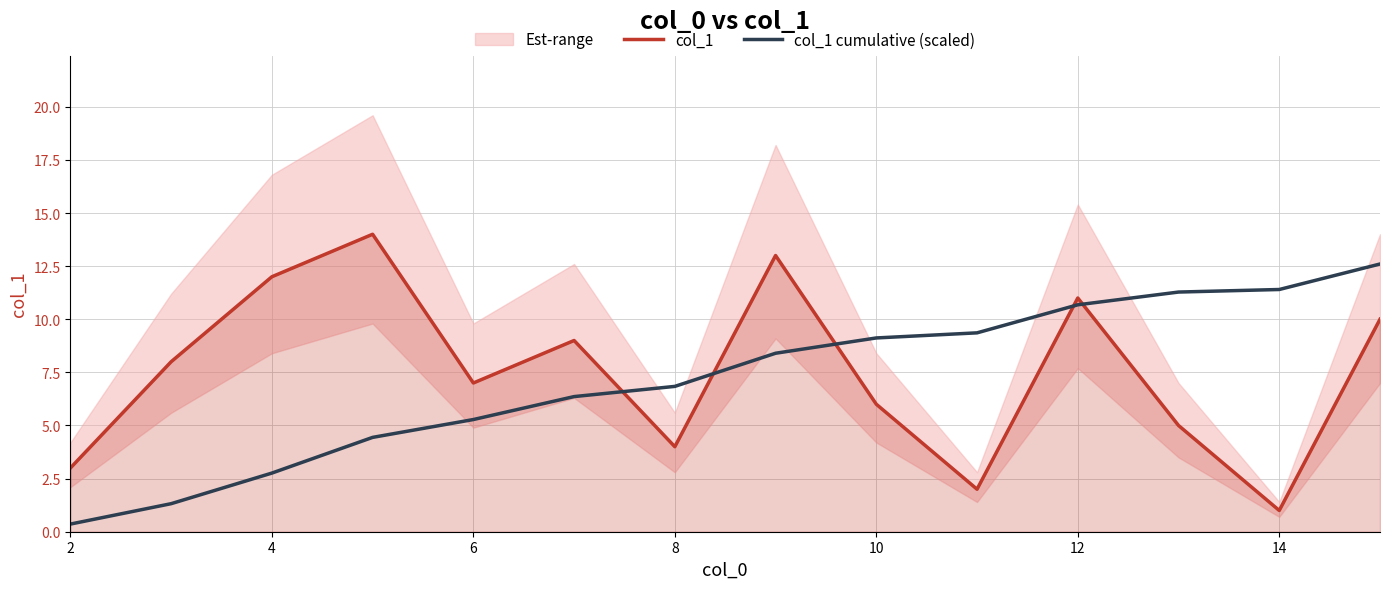

How many lines are shown in the chart?

2